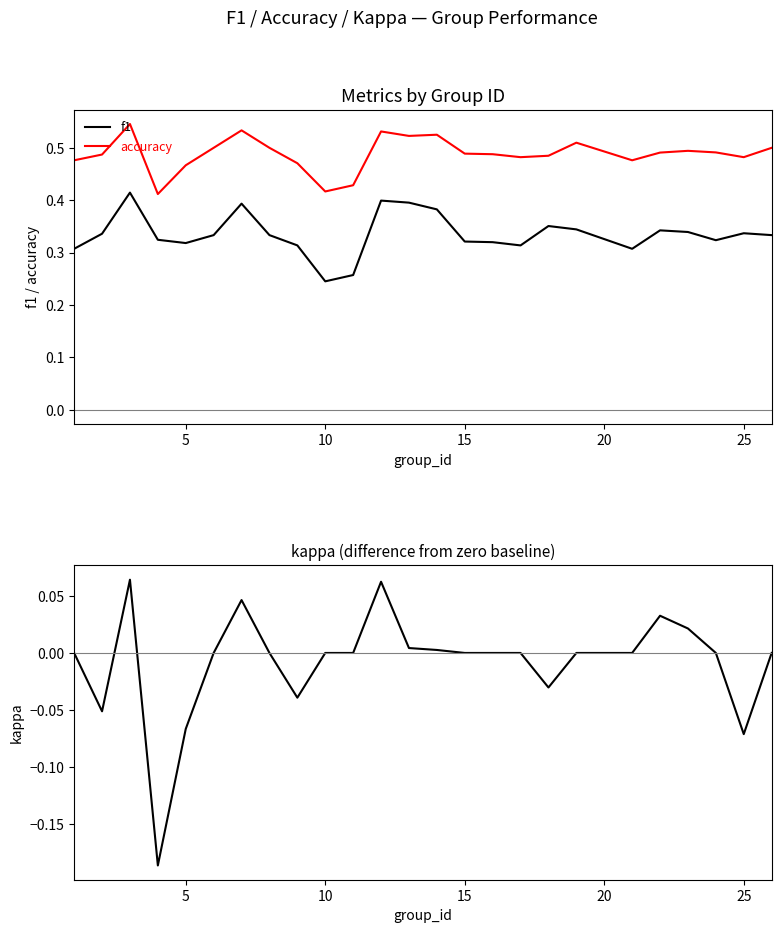

True or false: accuracy has more than 2 points higher than both neighbors.

True